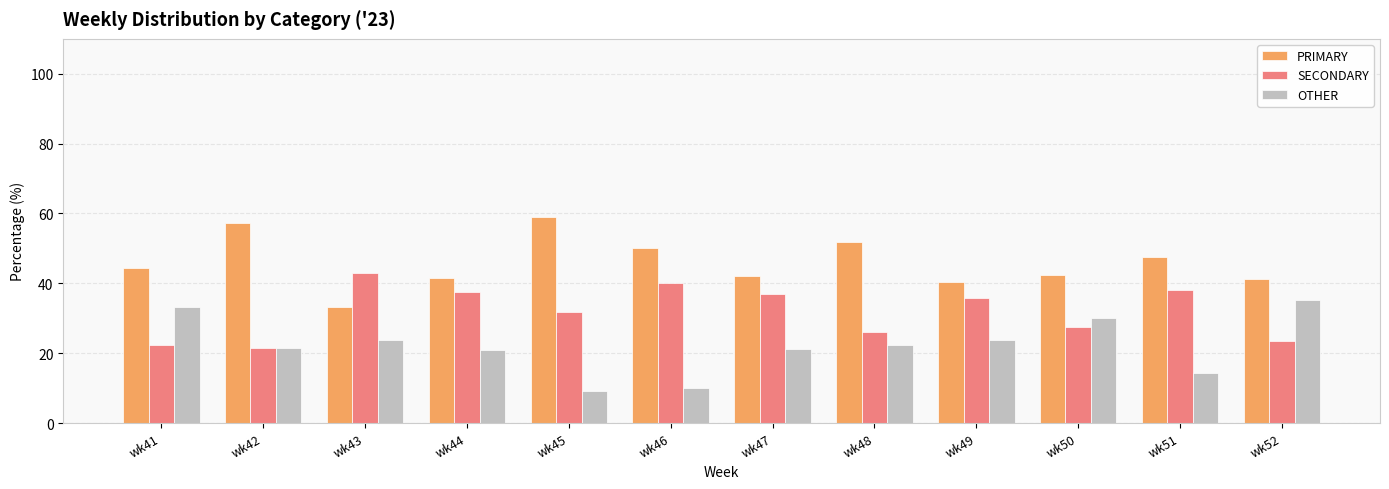

True or false: SECONDARY has a value of 25.9 at wk48.

True